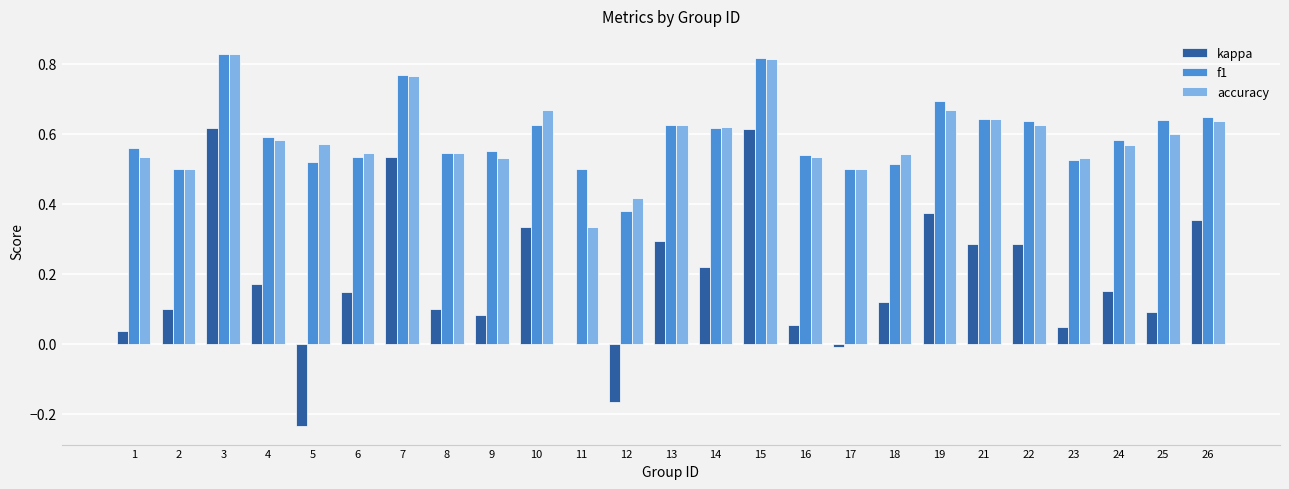

The value of f1 at 11 is 0.3. True or false?

False